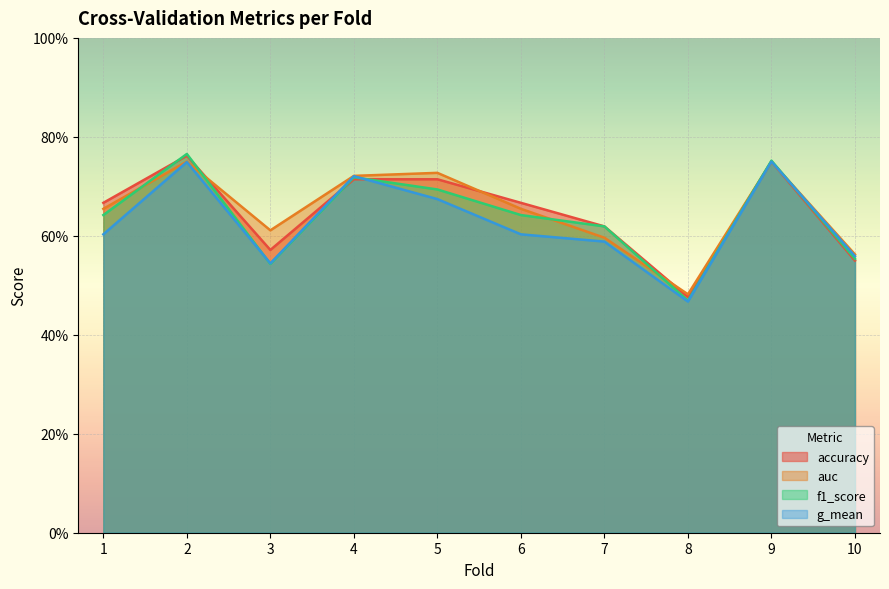

Is it true that accuracy equals 0.7 at 1?

True